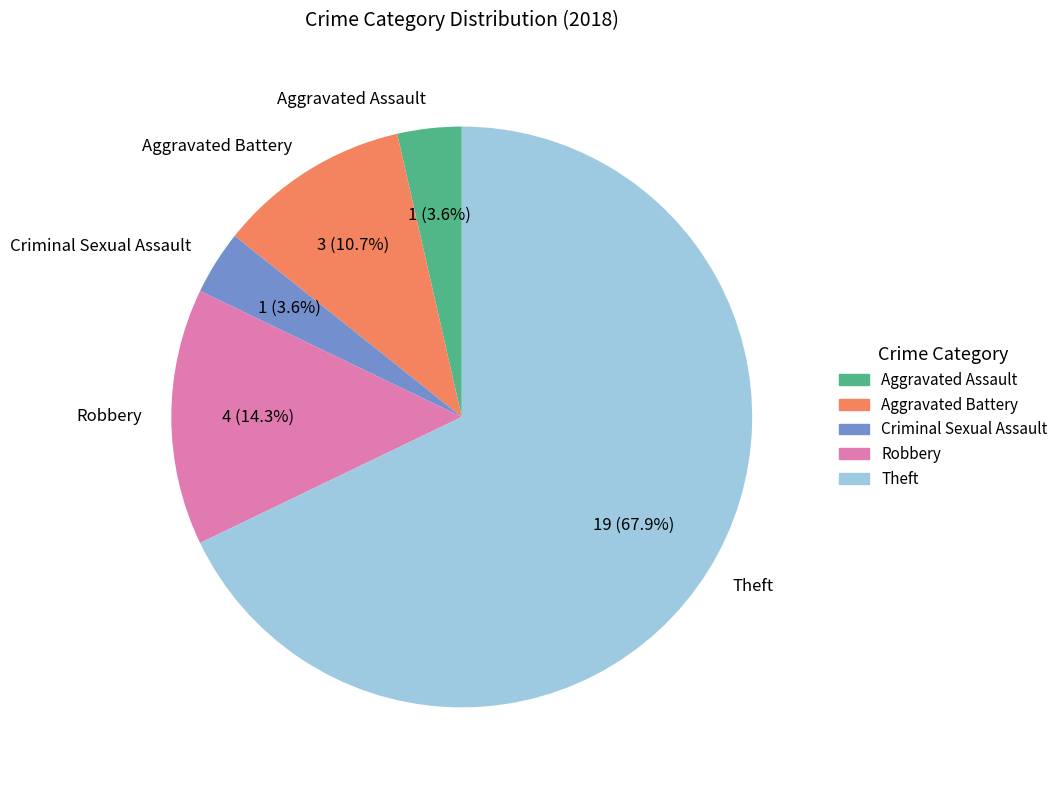

Is the sum of Aggravated Battery and Aggravated Assault greater than half?

No